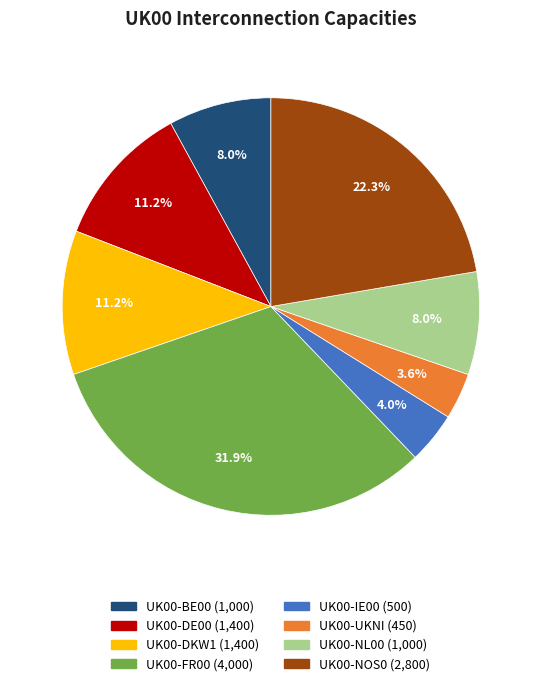

To the nearest percent, what is the difference between the UK00-NL00 and UK00-DE00 slice percentages?

3%